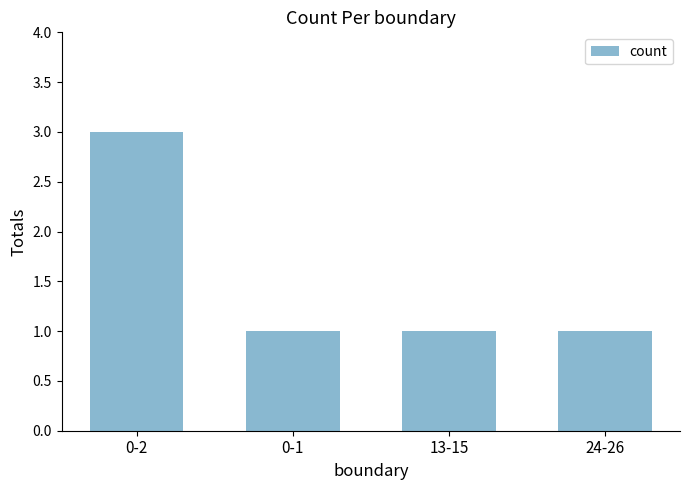

The value at 0-1 is 0. True or false?

False